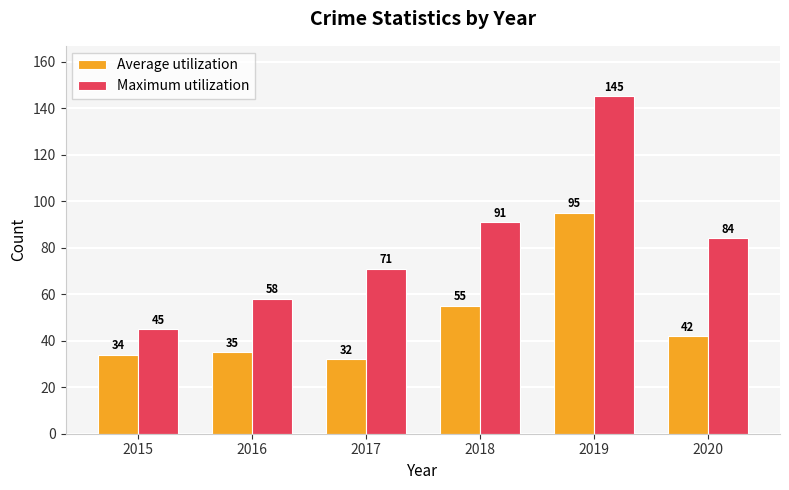

What is the value of the Average utilization bar at the 1st from the left?

34